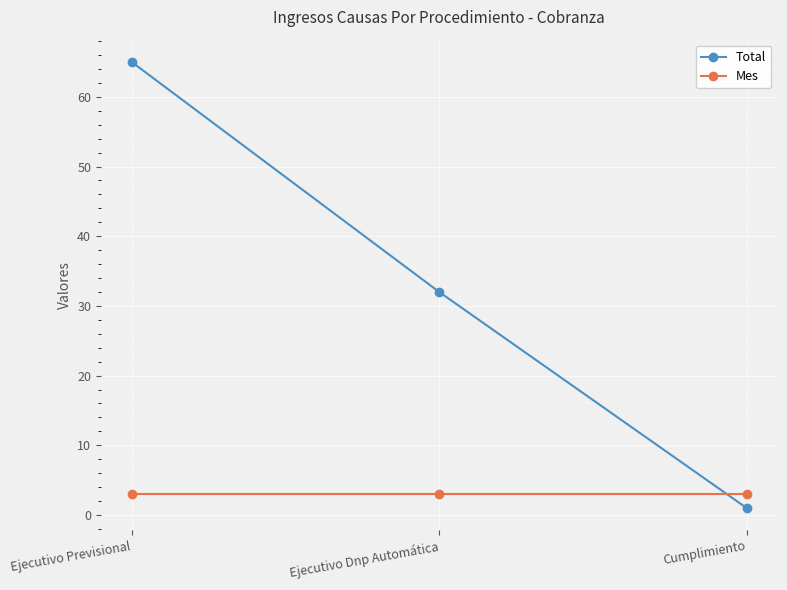

Reading right to left, what are all the values shown in this chart?

Total: Cumplimiento=1	Ejecutivo Dnp Automática=32	Ejecutivo Previsional=65
Mes: Cumplimiento=3	Ejecutivo Dnp Automática=3	Ejecutivo Previsional=3